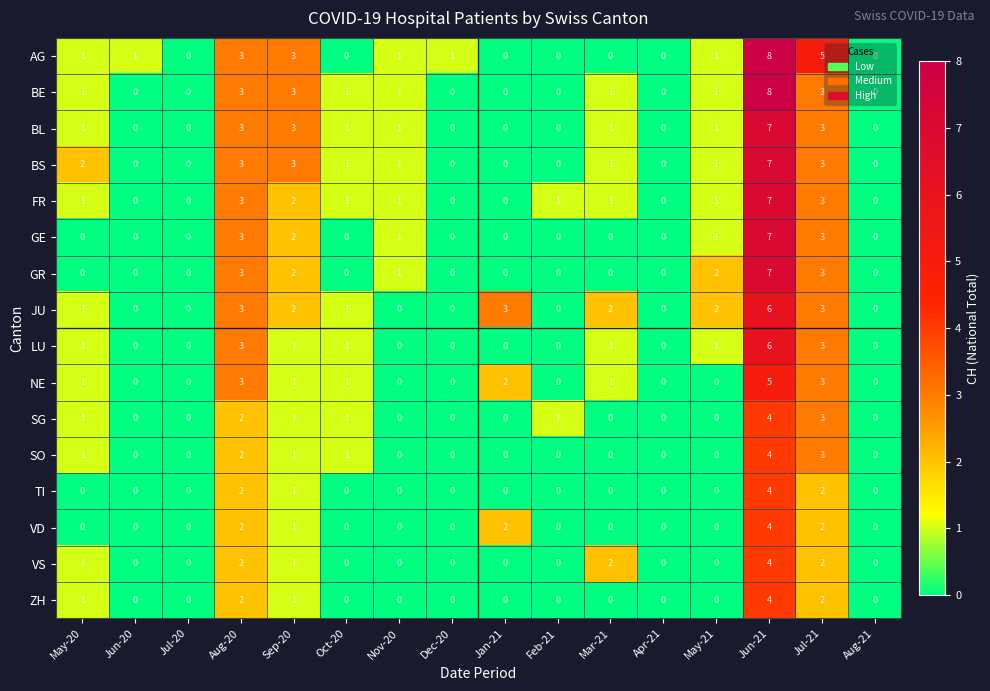

The value of BL at Aug-21 is -5. True or false?

False